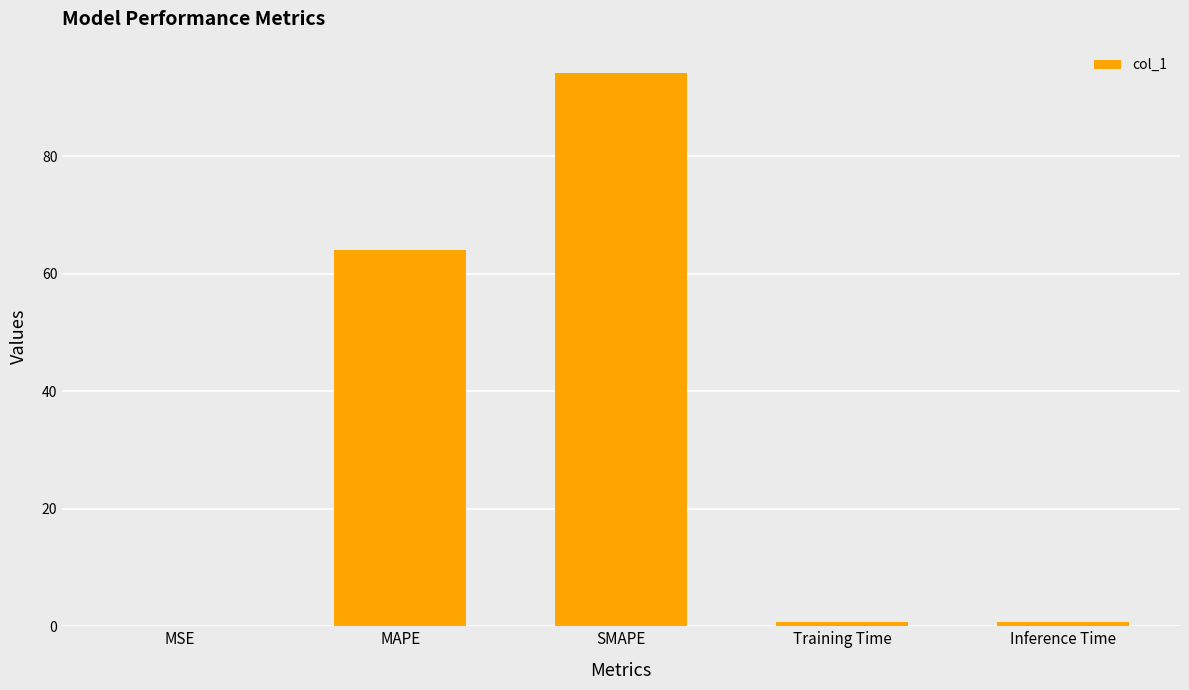

Where is the data nearest to the value 47?

MAPE